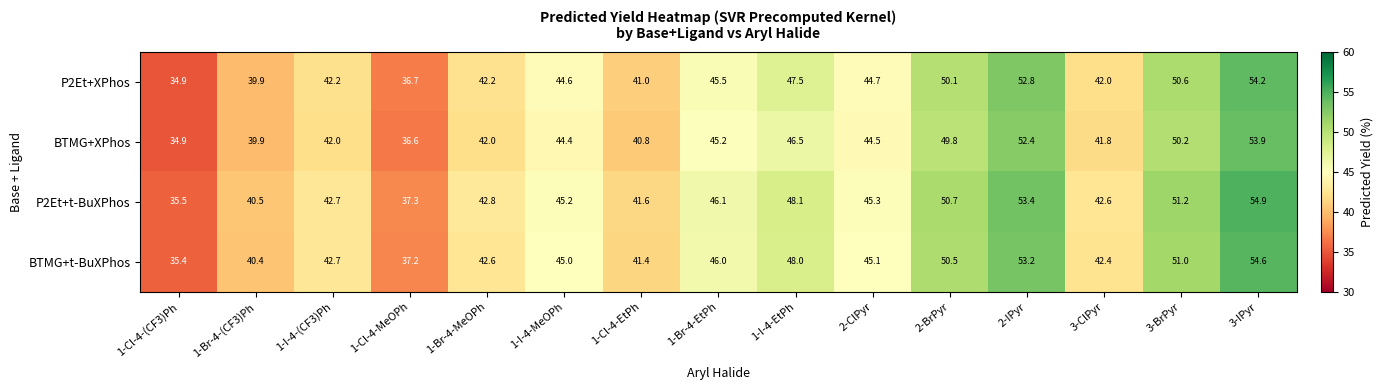

List the series in order of their peak value, lowest first.

BTMG+XPhos, P2Et+XPhos, BTMG+t-BuXPhos, P2Et+t-BuXPhos